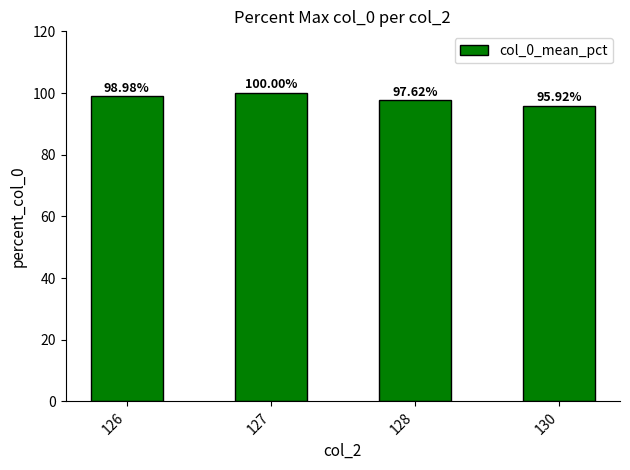

How many data points are less than 98?

2